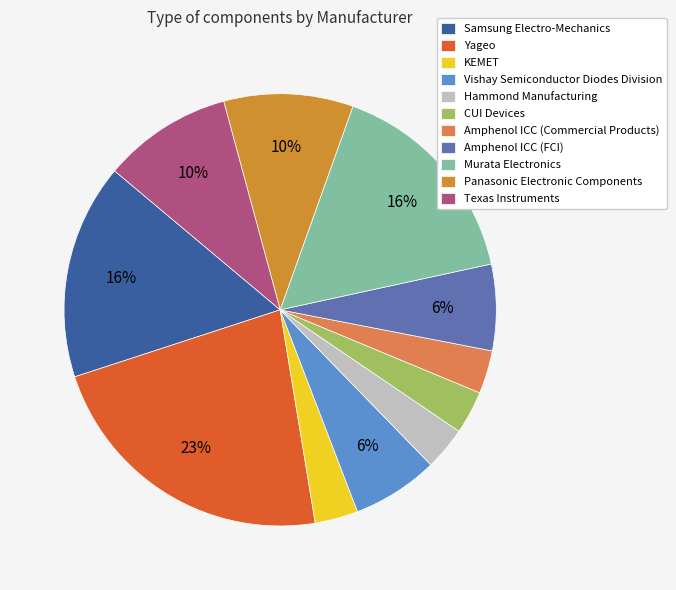

The Murata Electronics slice represents 24% of the pie. True or false?

False